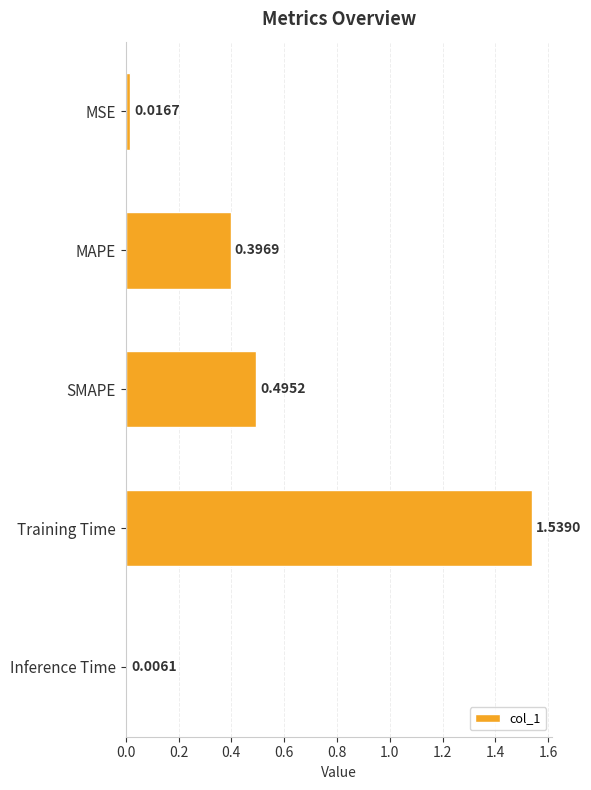

Count the number of data series in this chart.

1